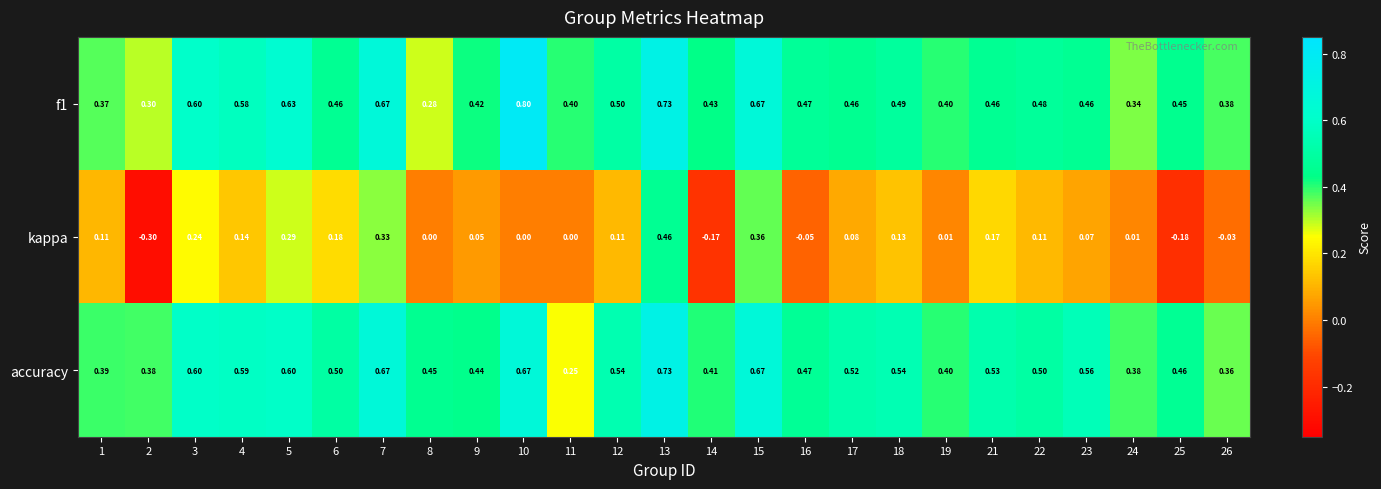

At which category is the sum across all series the highest?

13